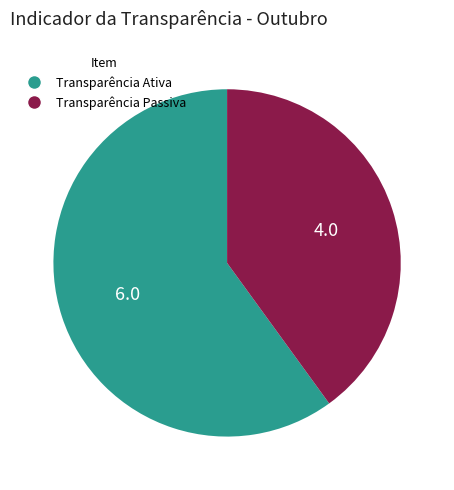

Which category has the smallest portion of the pie?

Transparência Passiva